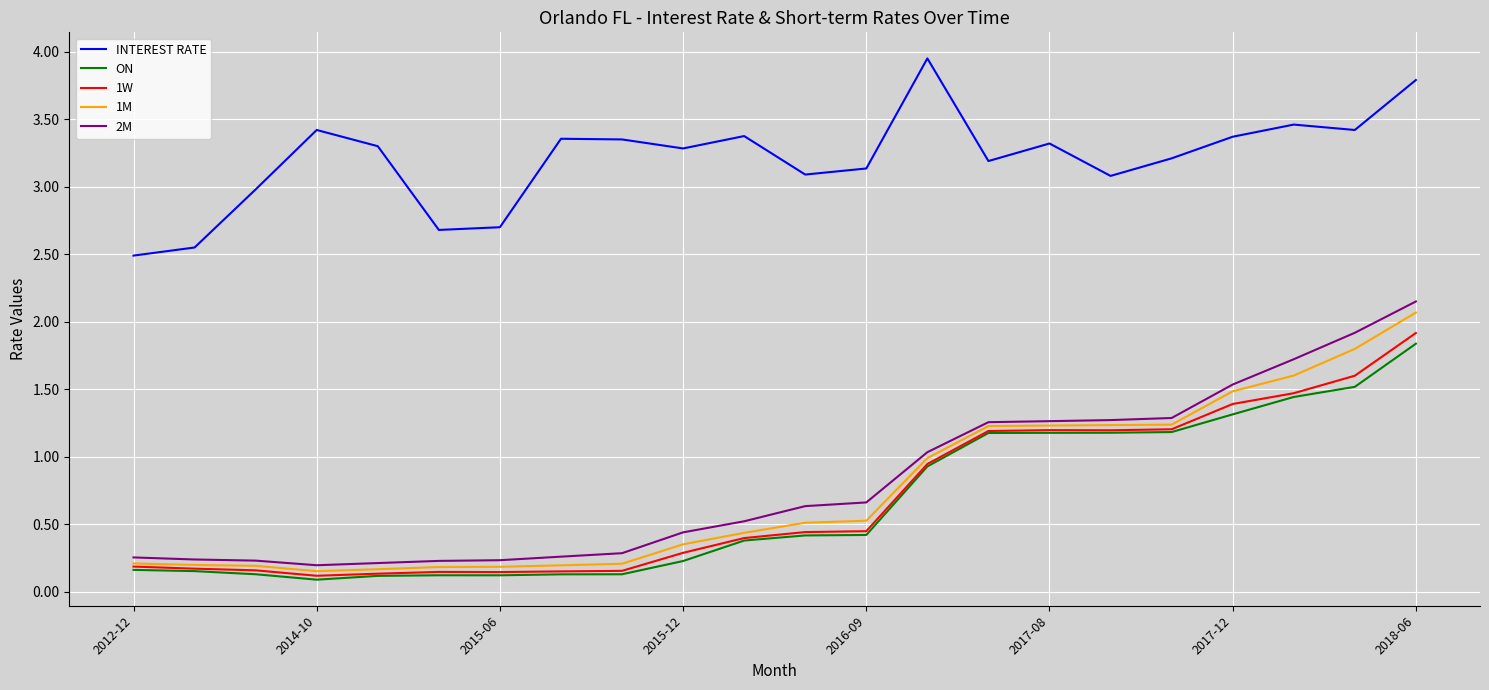

Does the chart have visible grid lines?

Yes